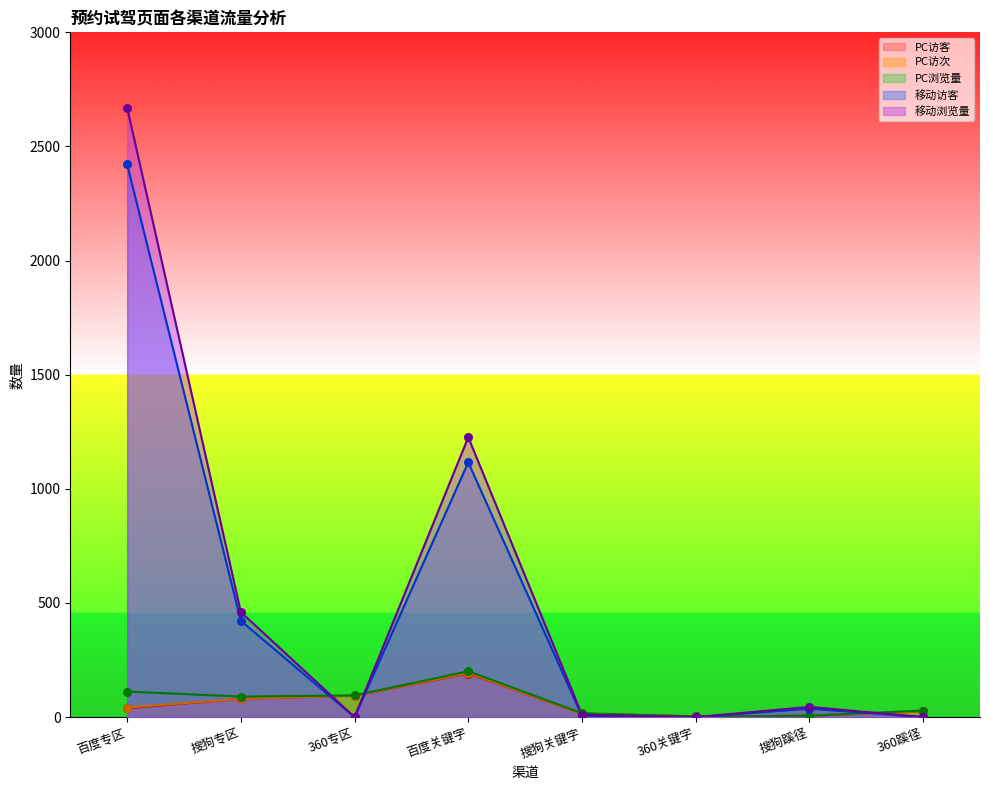

Which series has the largest total across all categories?

移动浏览量